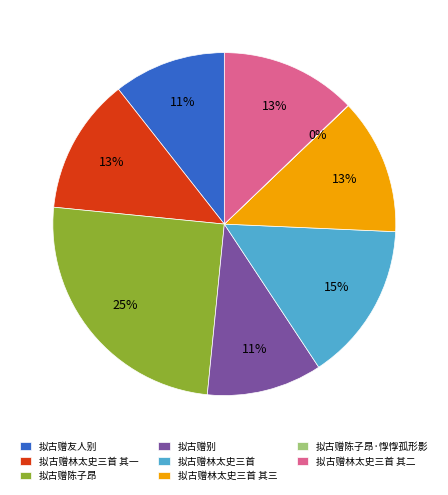

Does any single category account for the majority?

No